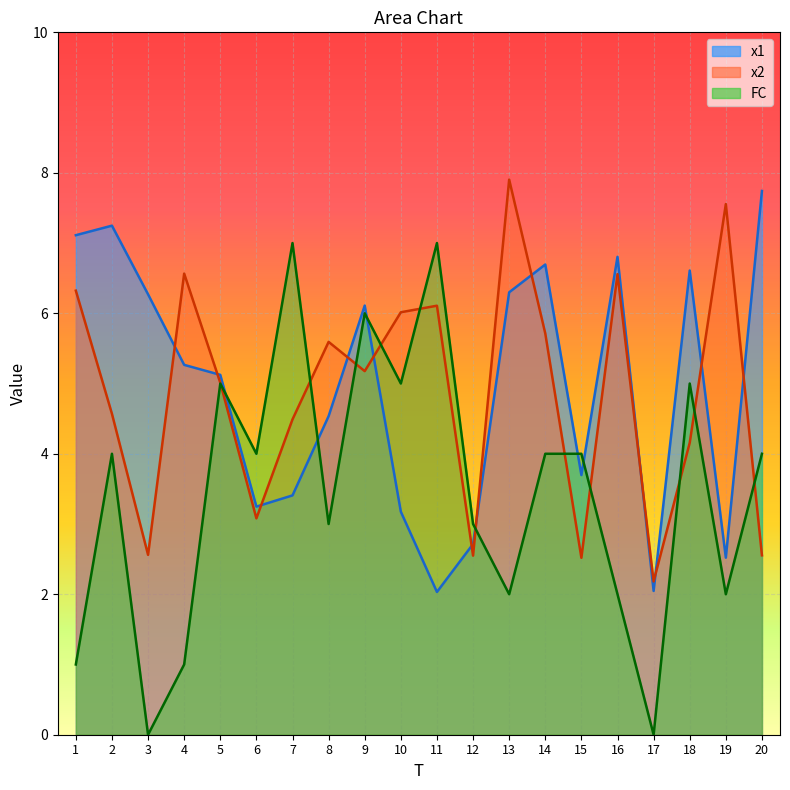

Where is the first local minimum for x2?

3